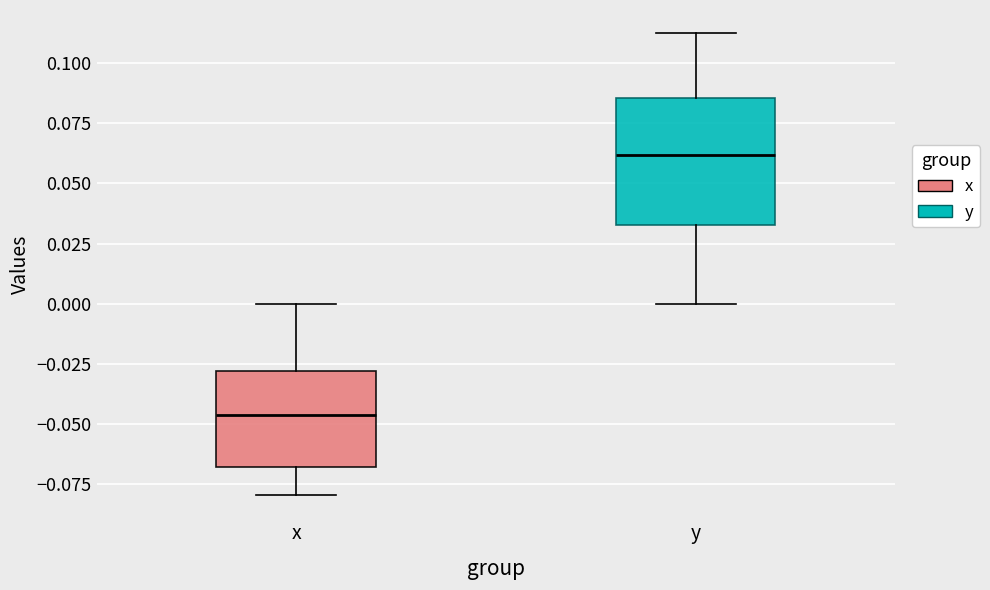

Reading left to right, read every box against the y-axis: the position of its median line, the range the box covers, and the ends of its whiskers. The values are not printed on the chart, so give them approximately, as read against the axis.

x: median -0.045, box -0.070 to -0.030, whiskers -0.080 to 0.000
y: median 0.060, box 0.035 to 0.085, whiskers 0.000 to 0.110